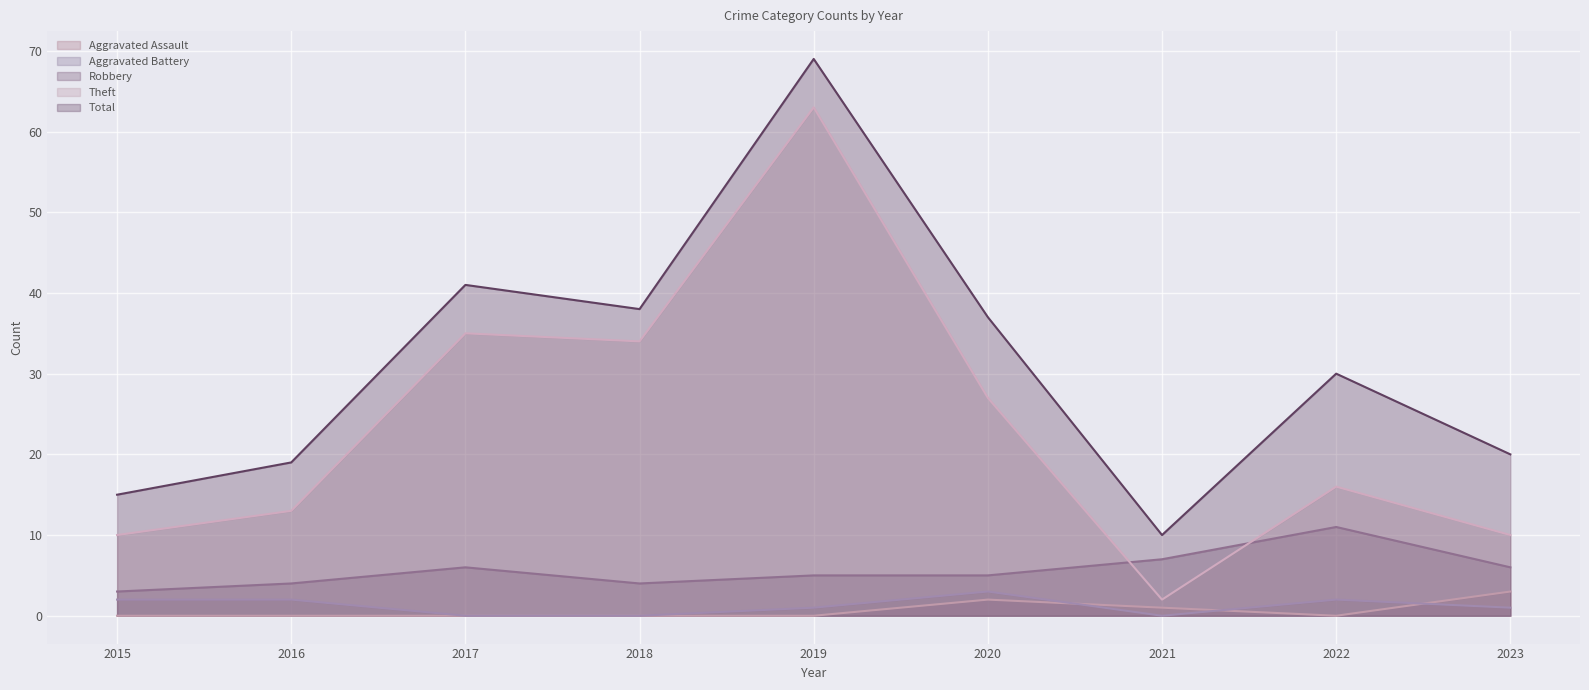

True or false: Robbery and Aggravated Assault cross at least once.

False